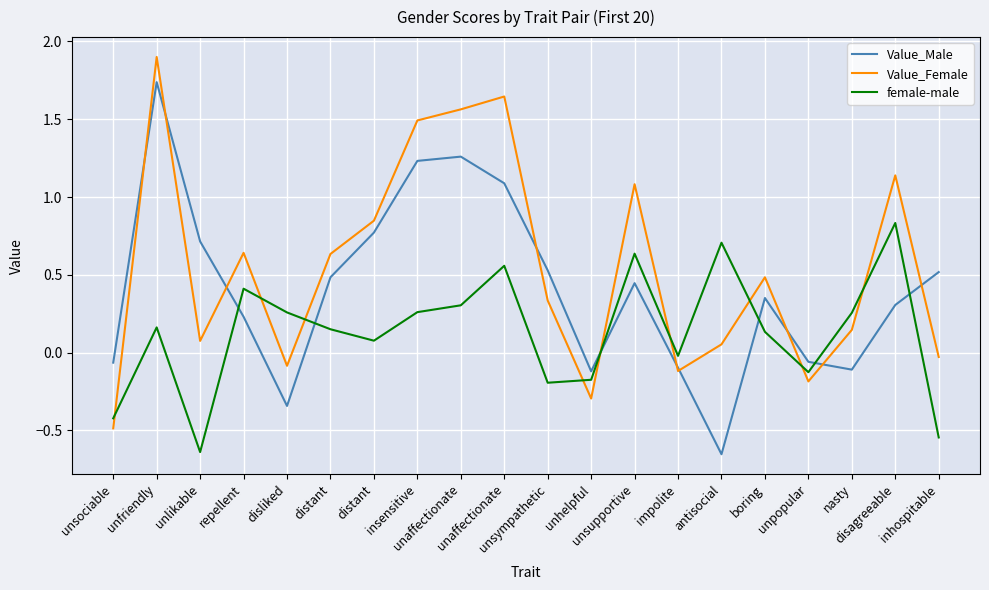

At how many categories does at least one series exceed 0?

16